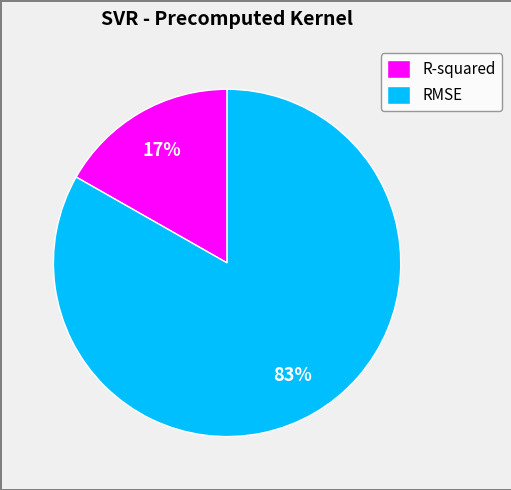

Does R-squared account for over 50% of the chart?

No